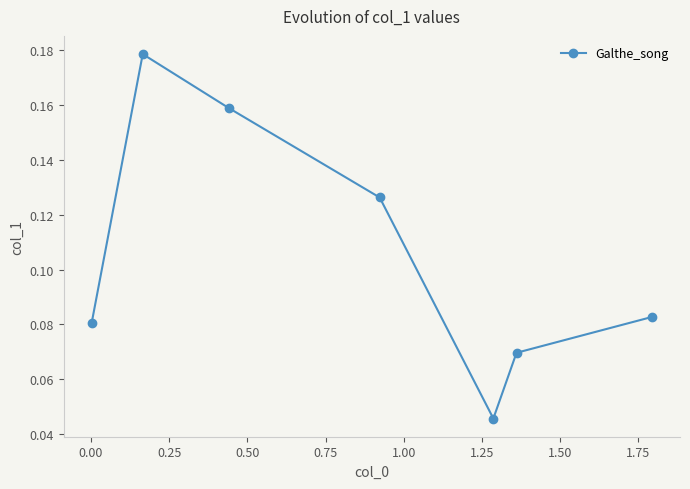

Count the values in the range 0 to 1.

7